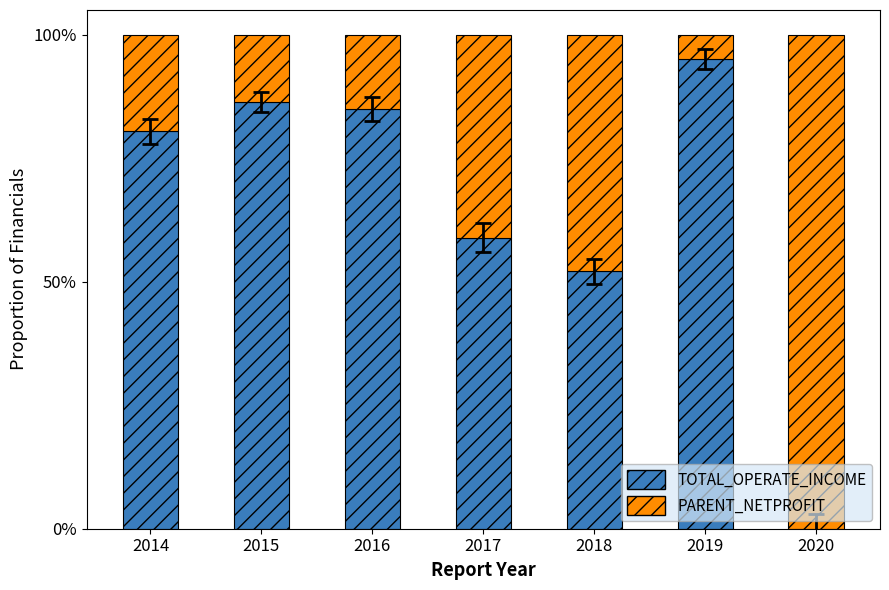

What is the total value across all series at 2014?

100.0